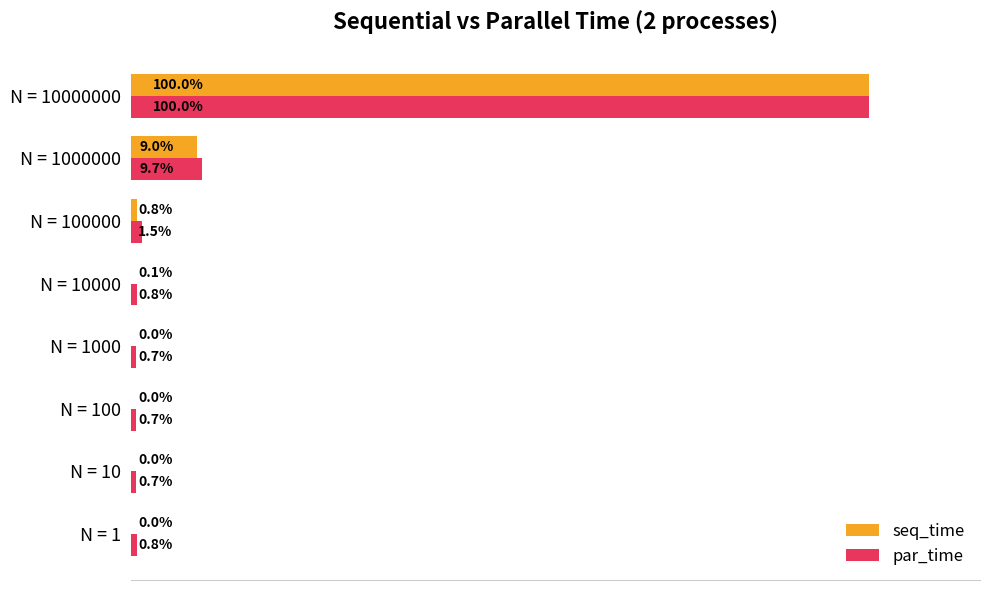

At which category does the chart reach its peak across all series?

N = 10000000